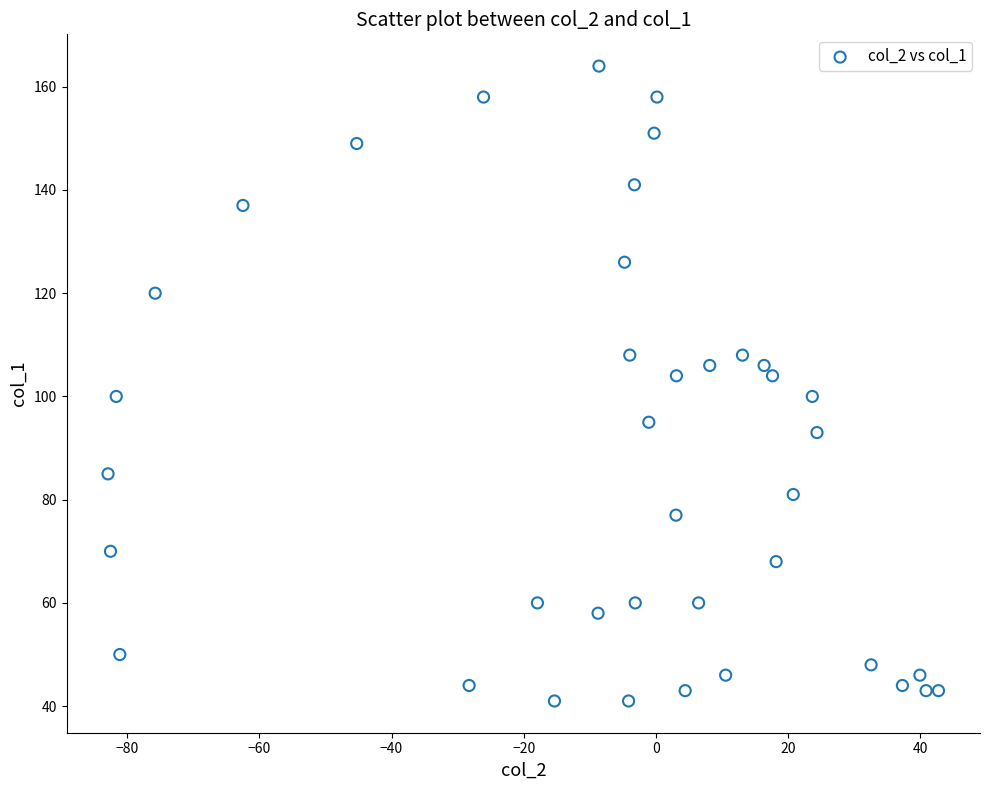

What is the range of Y values (max minus min)?

123